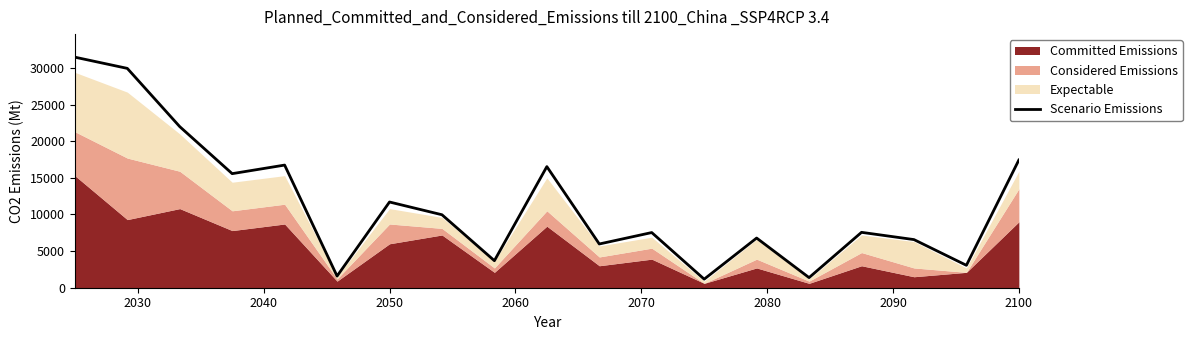

True or false: Scenario Emissions has a value of 7249 at 2100.

False